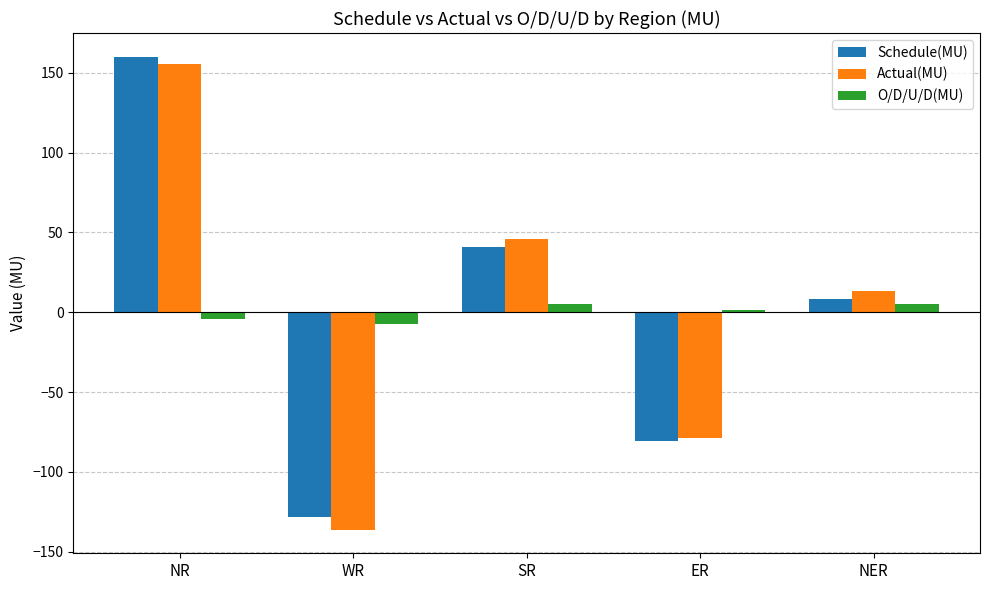

What is the difference between the maximum and second lowest values in the Schedule(MU) series?

240.6